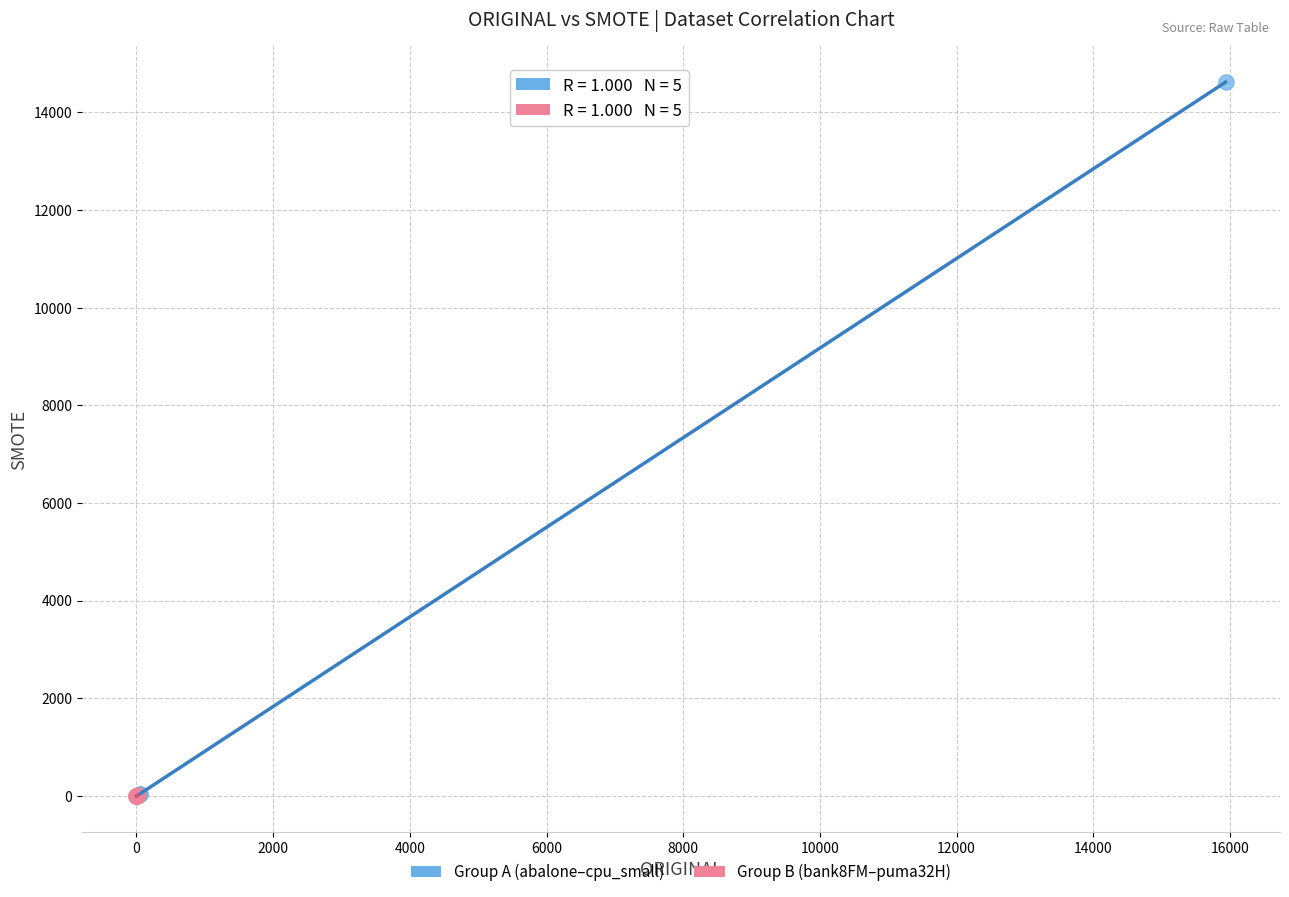

Which series has the widest spread of Y values?

Group A (abalone–cpu_small)